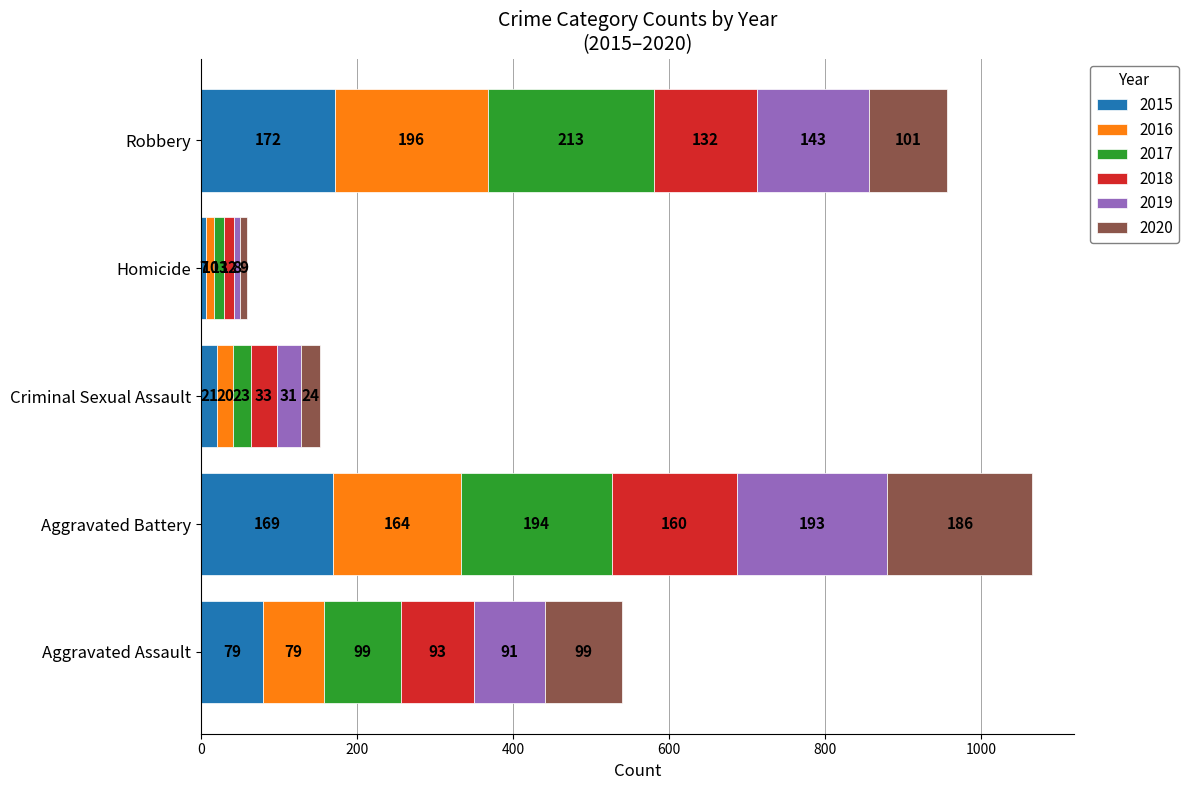

At which label is 2015 closest to 89?

Aggravated Assault